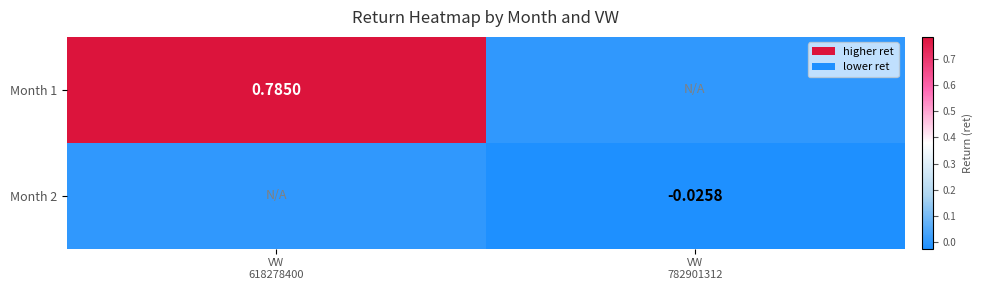

Rank the series by their average value, from highest to lowest.

Month 1, Month 2